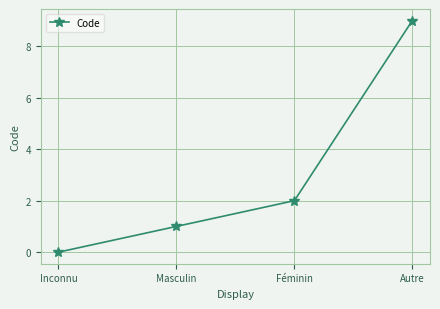

True or false: the data shows 2 at Féminin.

True